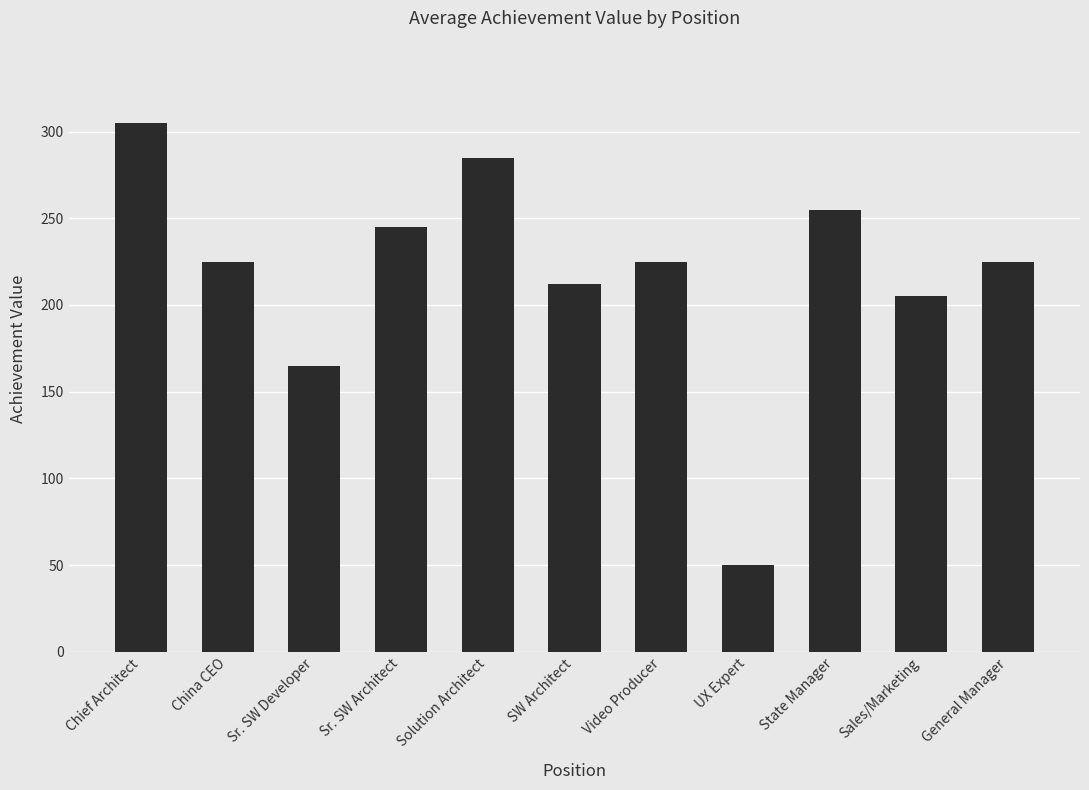

Reading right to left, transcribe all the data shown in this chart.

General Manager=225	Sales/Marketing=205	State Manager=255	UX Expert=50	Video Producer=225	SW Architect=212	Solution Architect=285	Sr. SW Architect=245	Sr. SW Developer=165	China CEO=225	Chief Architect=305